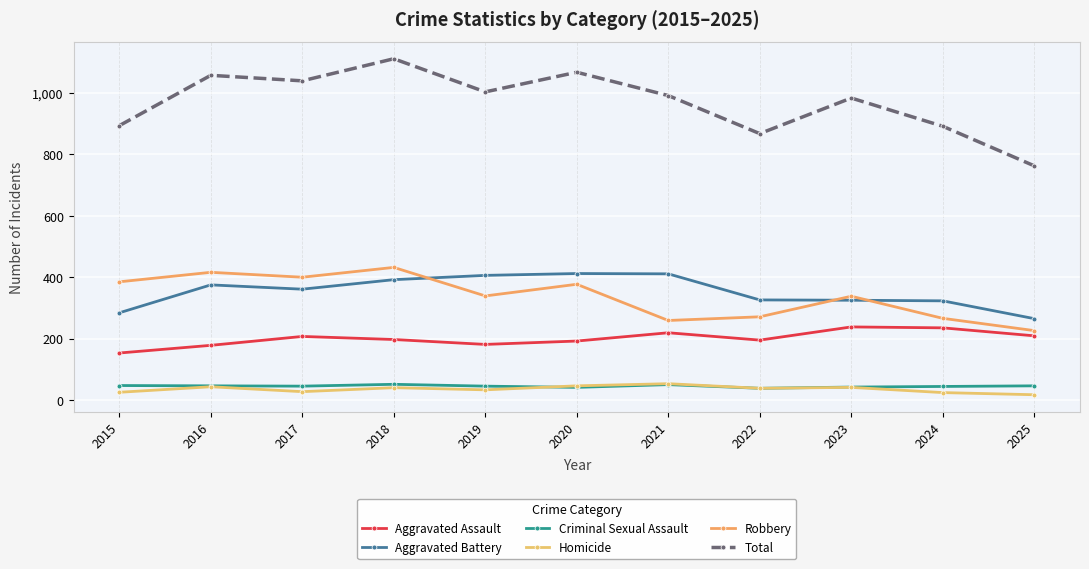

True or false: Aggravated Battery and Aggravated Assault cross at least once.

False